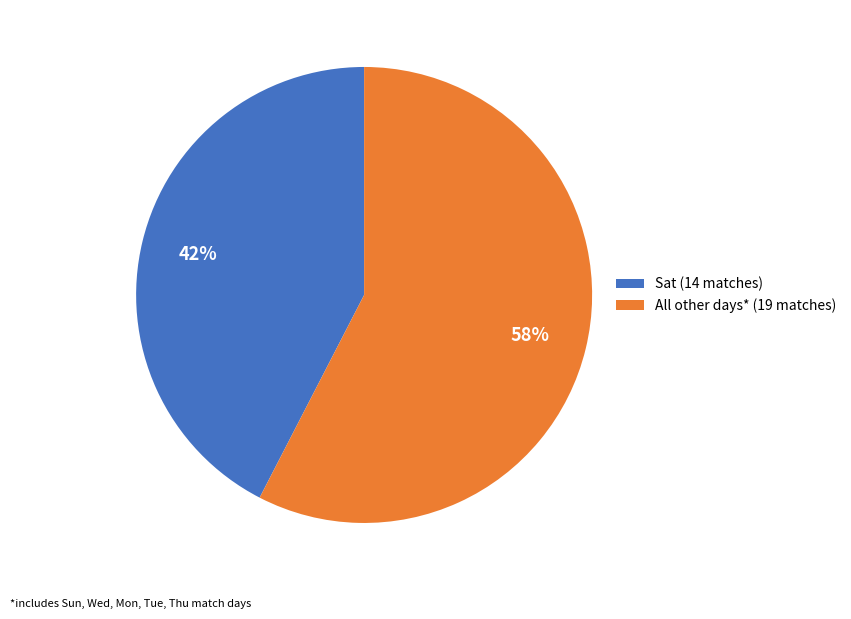

What percentage is the Sat (14 matches) slice, to the nearest percent?

42%